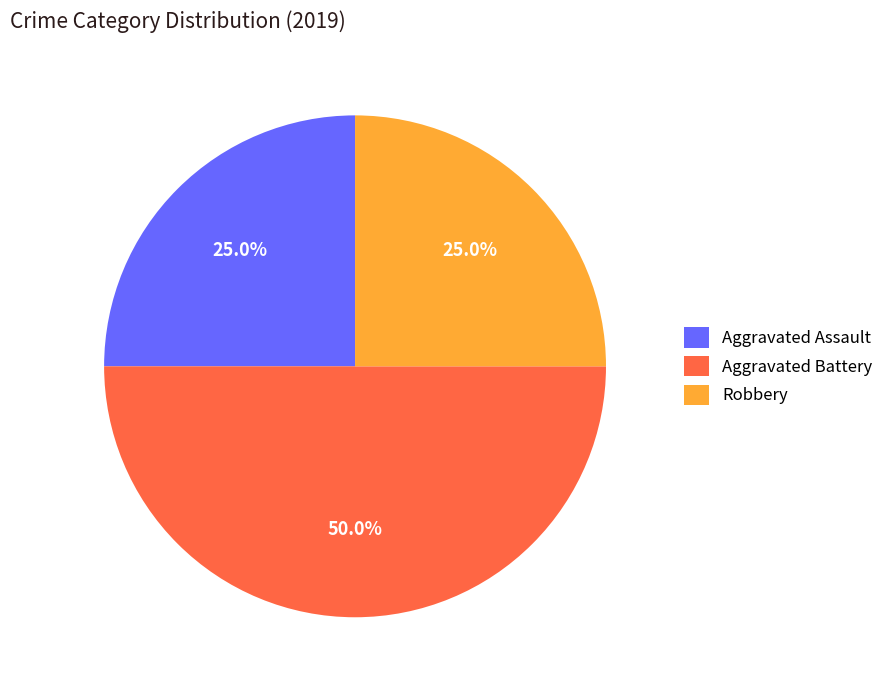

Does Aggravated Assault account for over 50% of the chart?

No